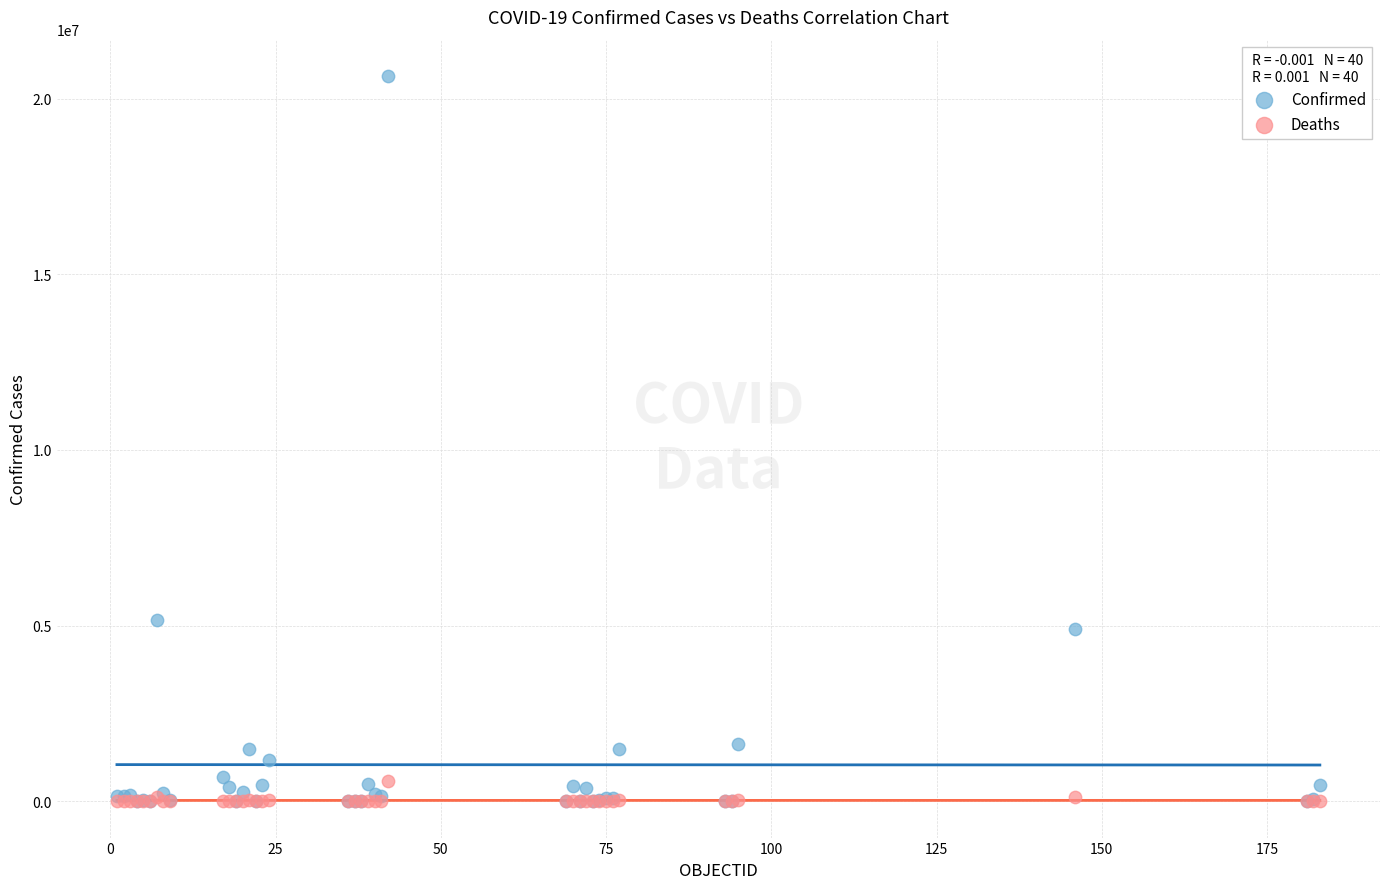

Which series has the widest spread of Y values?

Confirmed